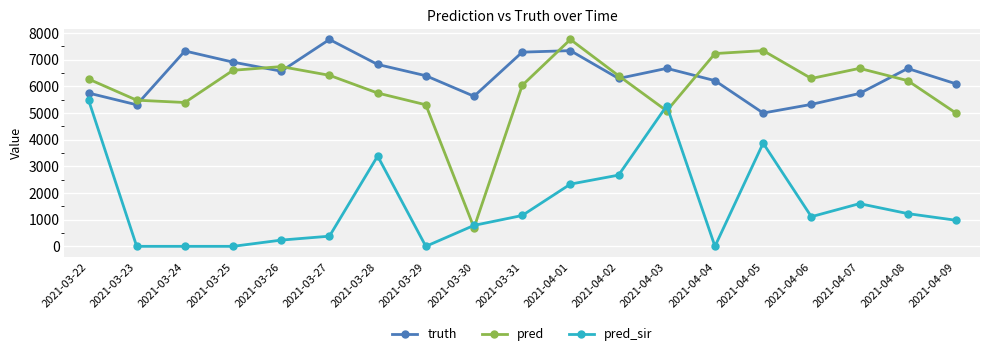

Is the value of pred_sir at 2021-03-24 greater than the value of pred at 2021-04-09?

No